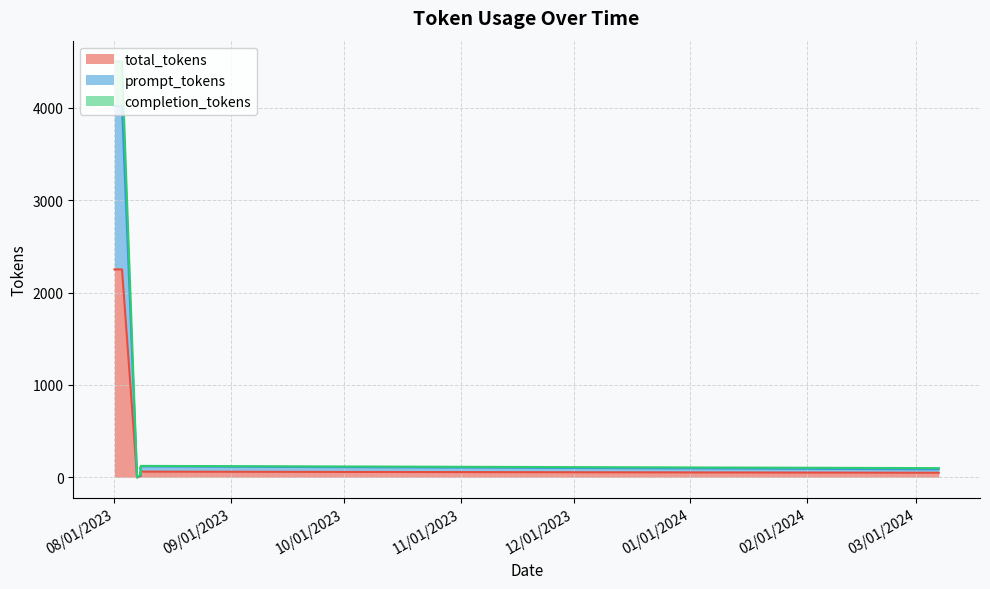

How many values in completion_tokens are above zero?

14